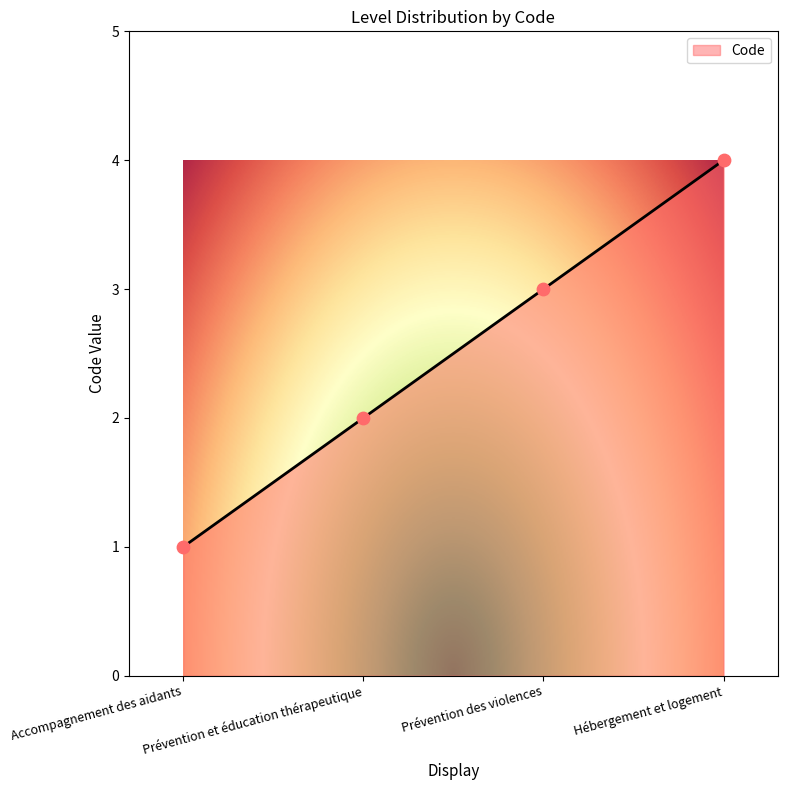

Which has a higher value, Prévention des violences or Hébergement et logement?

Hébergement et logement